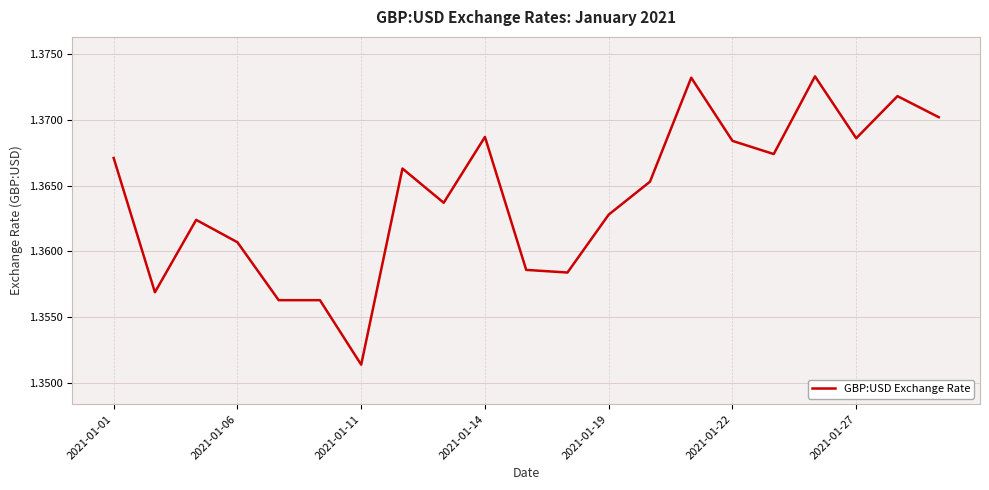

How many lines are shown in the chart?

1